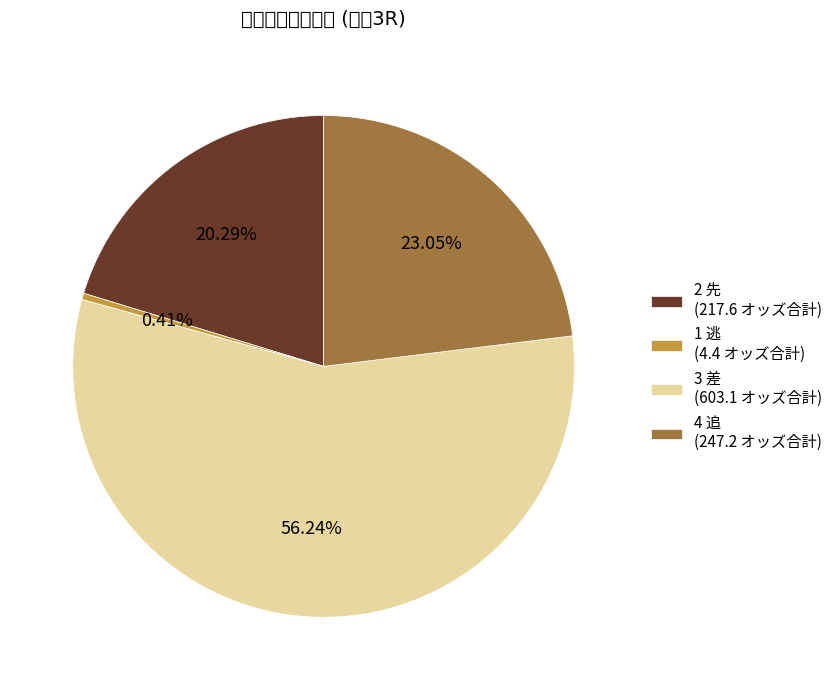

How many slices are in this pie chart?

4